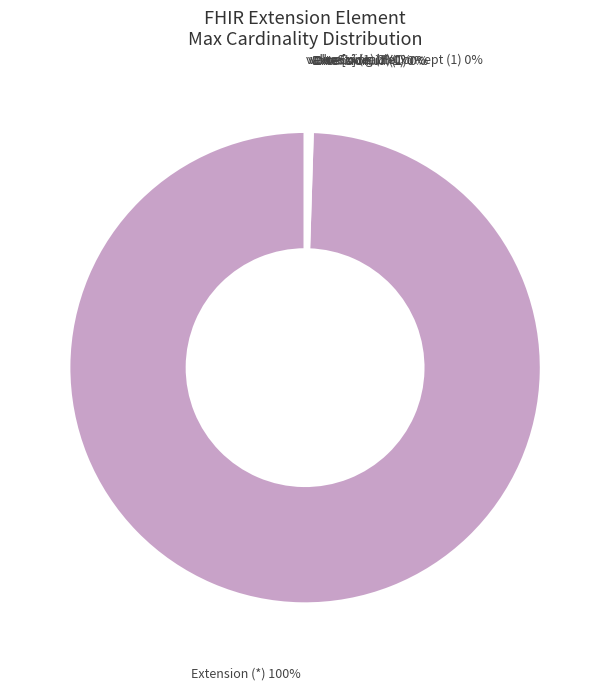

Is there any slice that represents more than half of the pie?

Yes